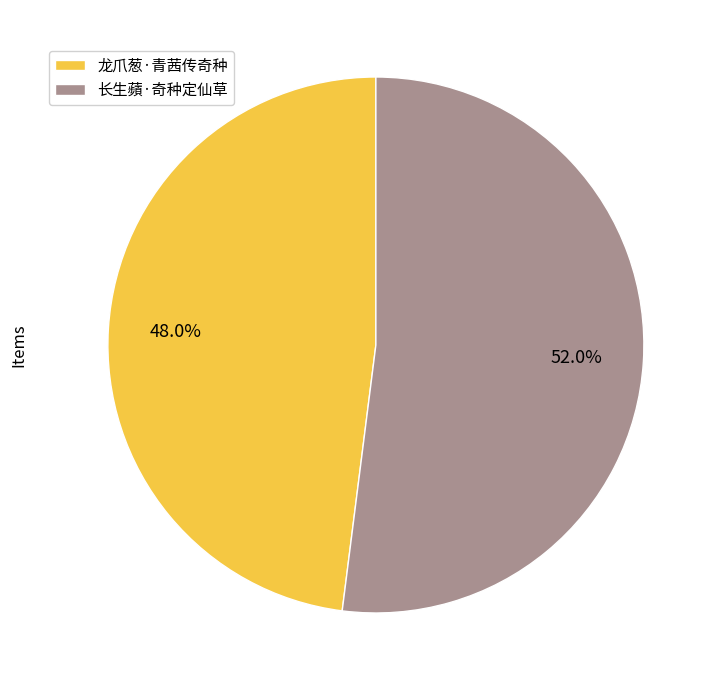

Which category has the smallest portion of the pie?

龙爪葱·青茜传奇种